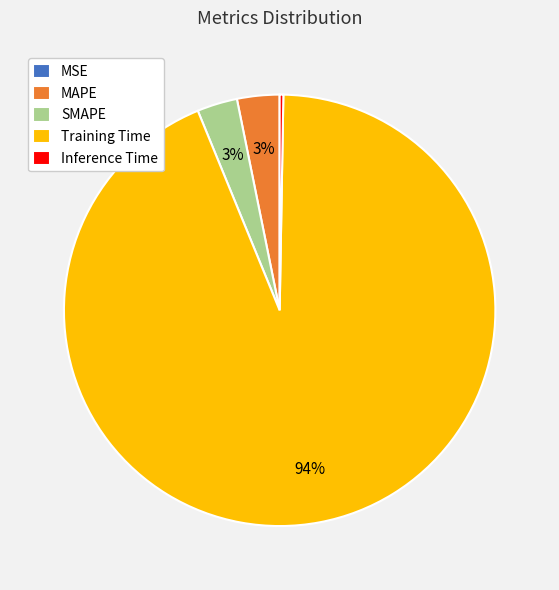

To the nearest percent, what is the difference between the SMAPE and Training Time slice percentages?

91%